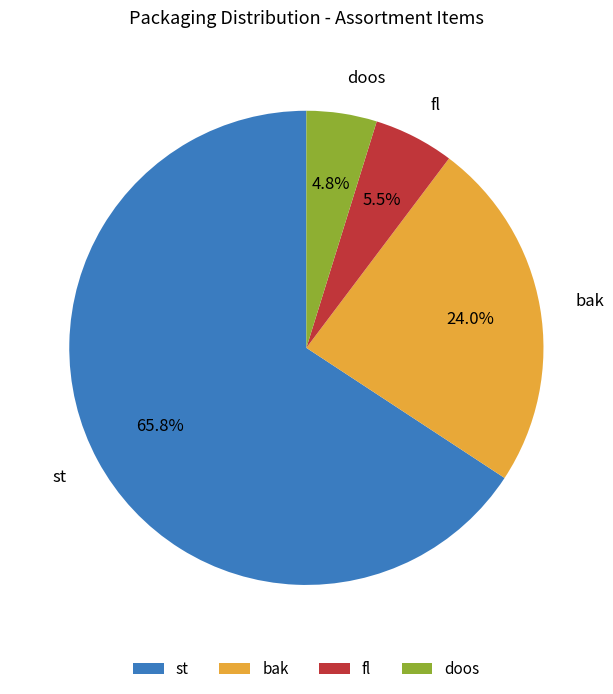

What is the ratio of the value at st to the value at doos?

13.7